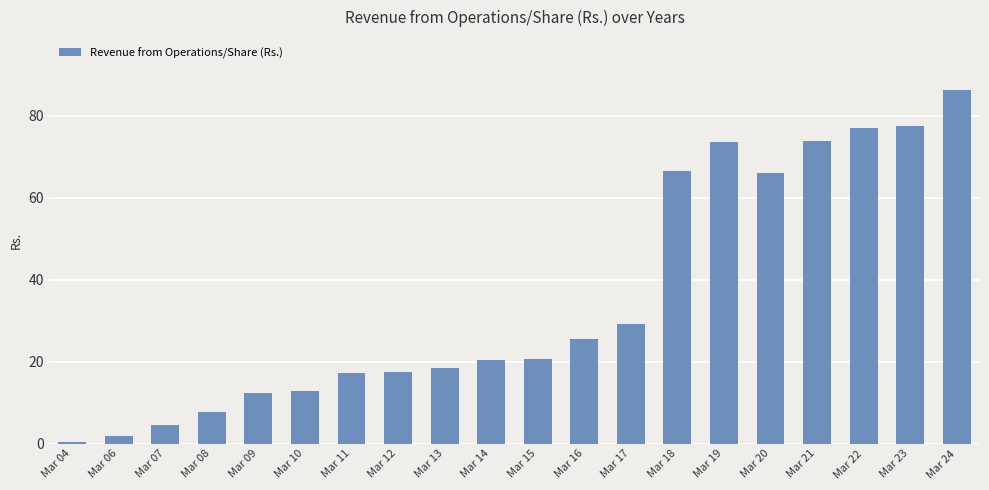

How many distinct data groups are displayed?

1